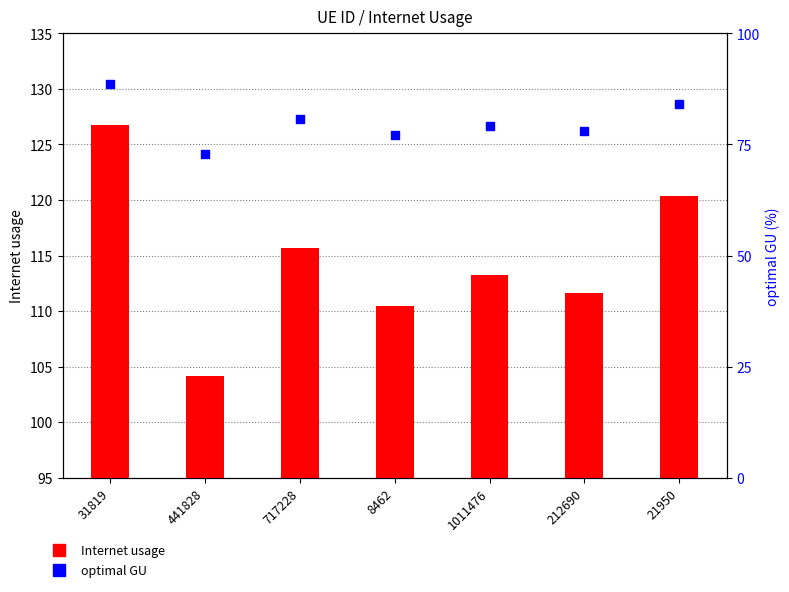

What is the total value across all series at 441828?

177.0